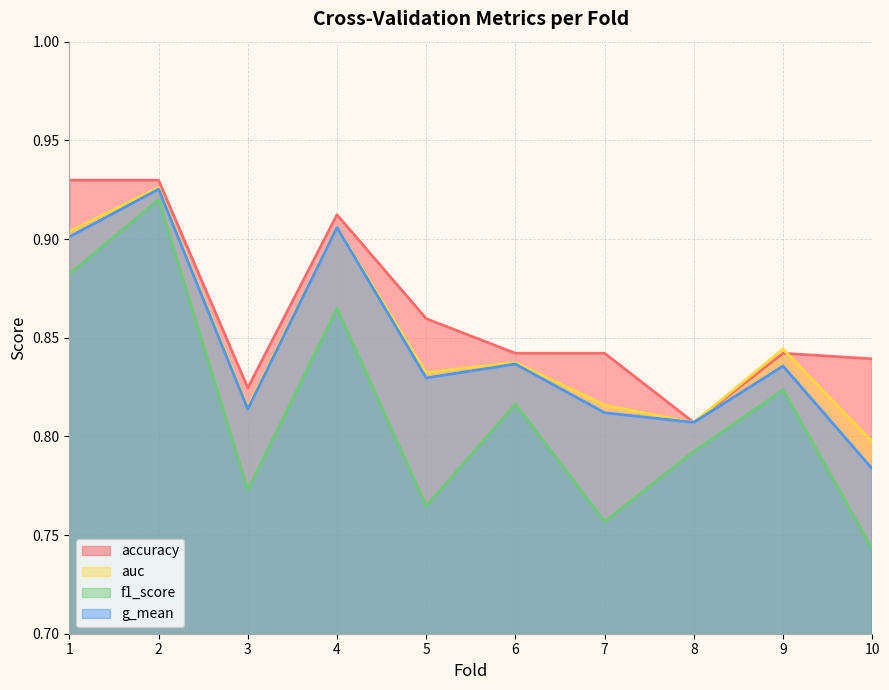

Between 2 and 6, which series saw the biggest shift?

f1_score